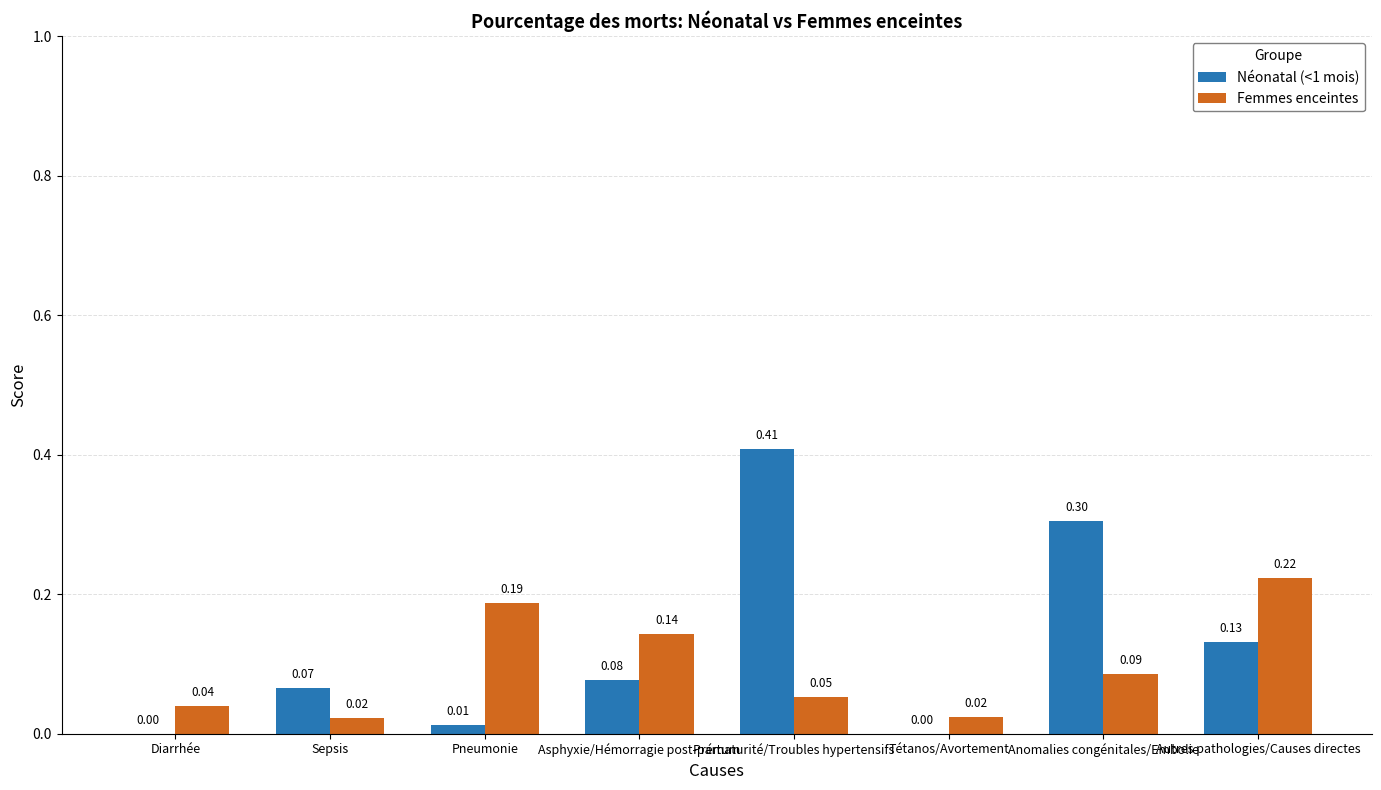

What is the sum of all Néonatal (<1 mois) values?

1.0